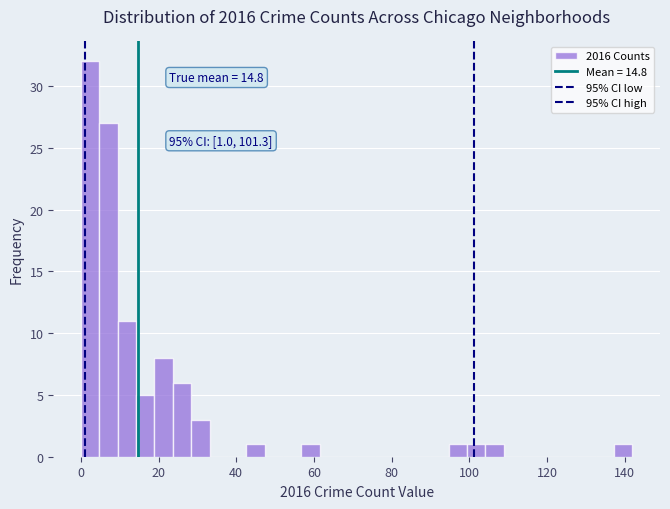

Around what value on the x-axis is the tallest bar? Give the approximate position of its centre, as read against the axis.

2